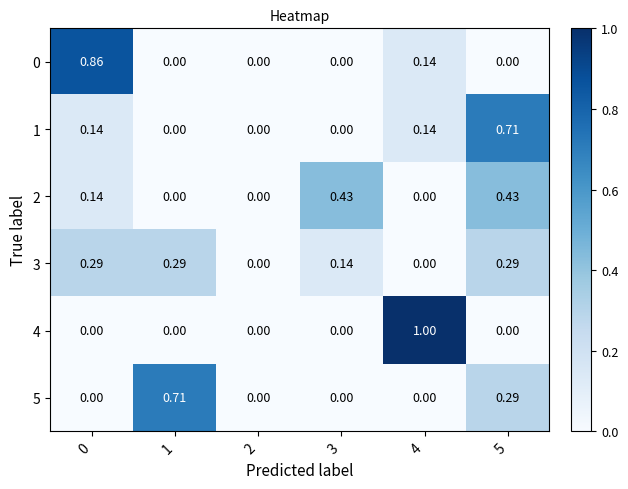

Is the value of 0 at 4 greater than the value of 1 at 1?

Yes